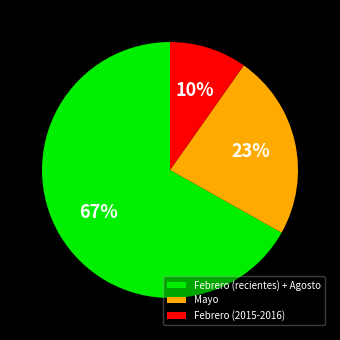

To the nearest percent, what percentage of the pie is Febrero (2015-2016)?

10%